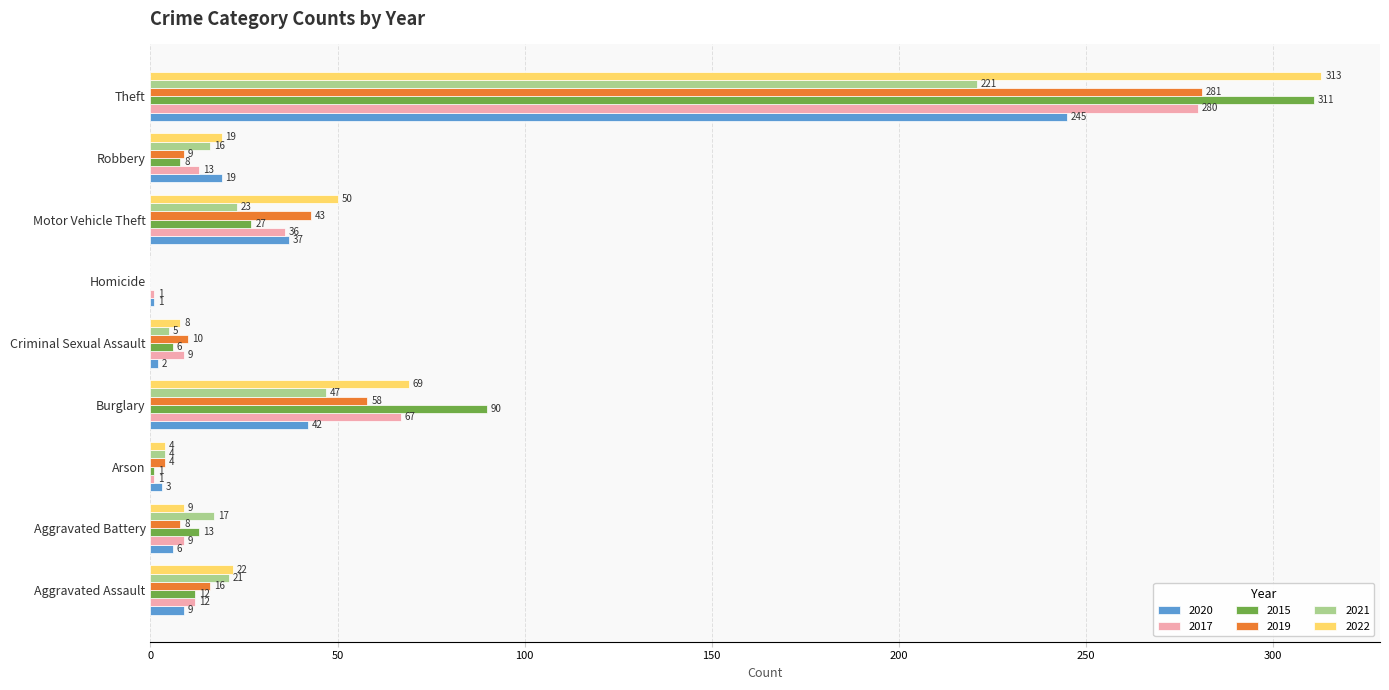

What is the maximum value for 2022?

313